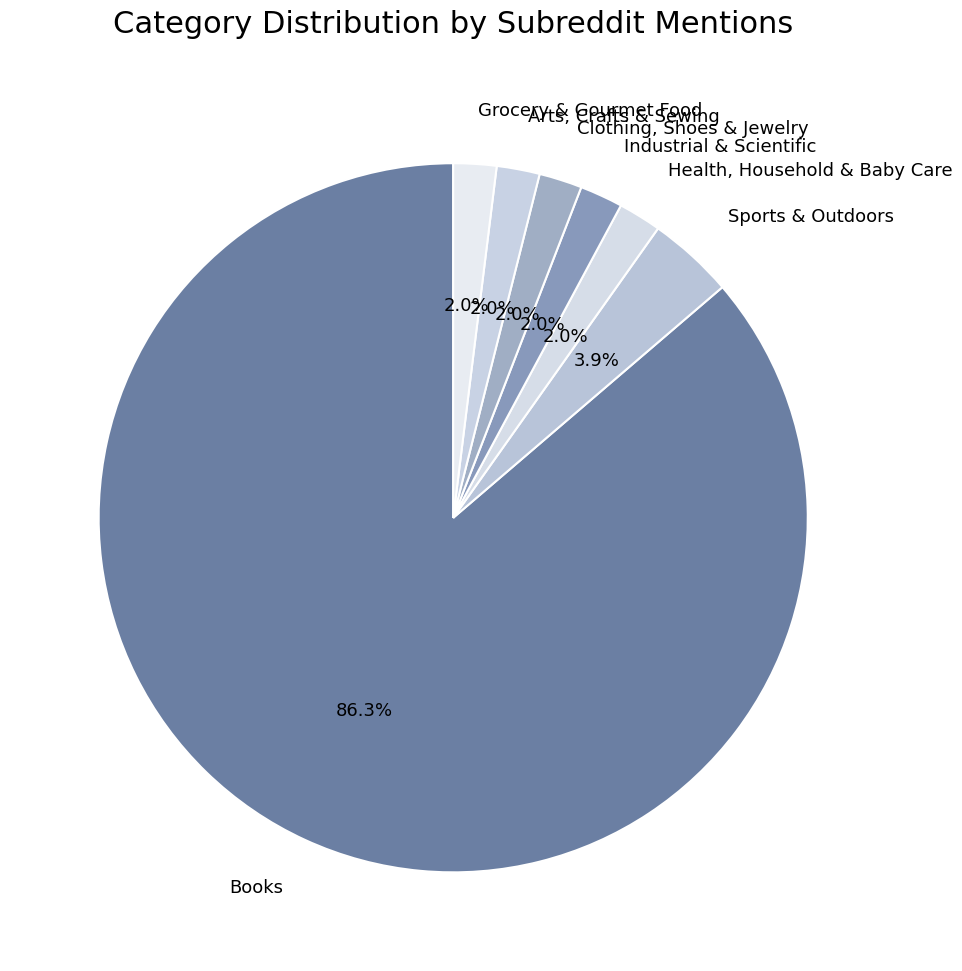

Which has a higher value, Sports & Outdoors or Grocery & Gourmet Food?

Sports & Outdoors